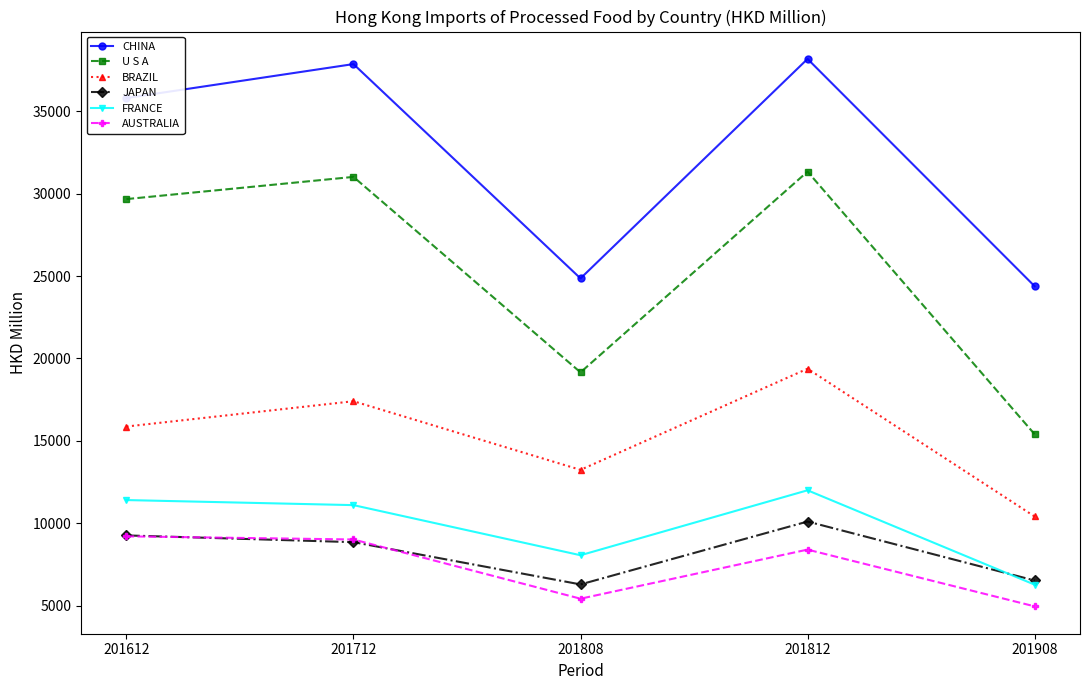

Rank the categories by CHINA value from lowest to highest.

201908, 201808, 201612, 201712, 201812